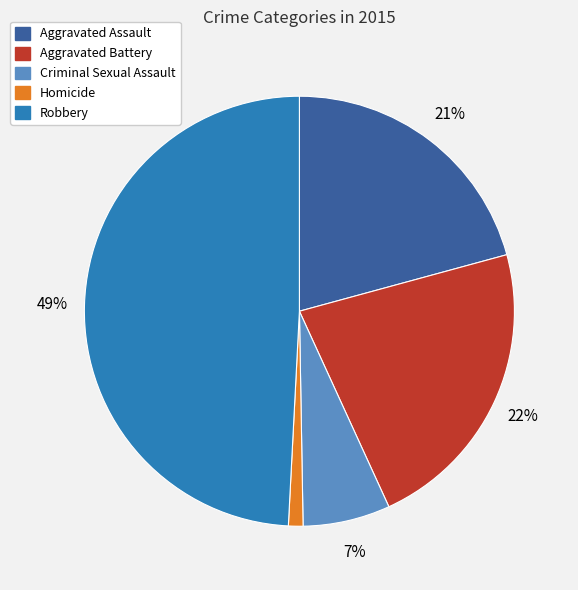

Which category has the biggest portion of the pie?

Robbery